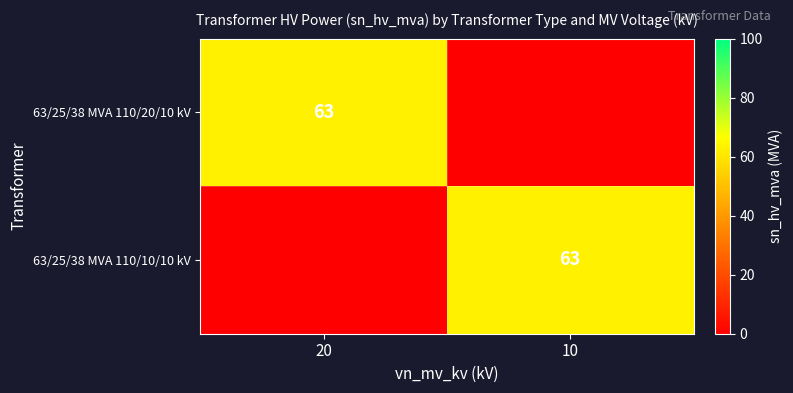

How many data points does each series have?

2